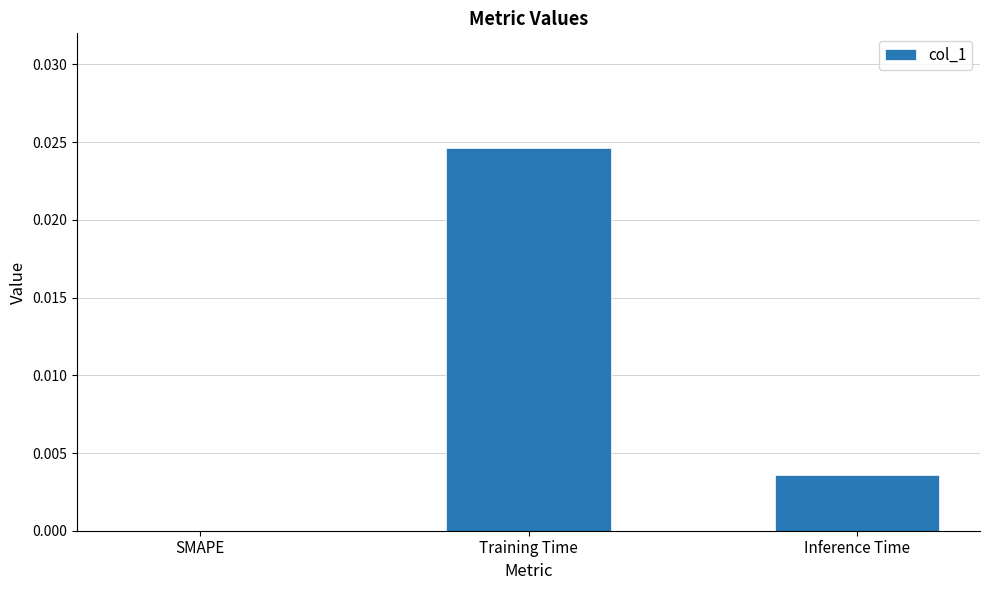

Is it true that the value at SMAPE is 0.0?

True